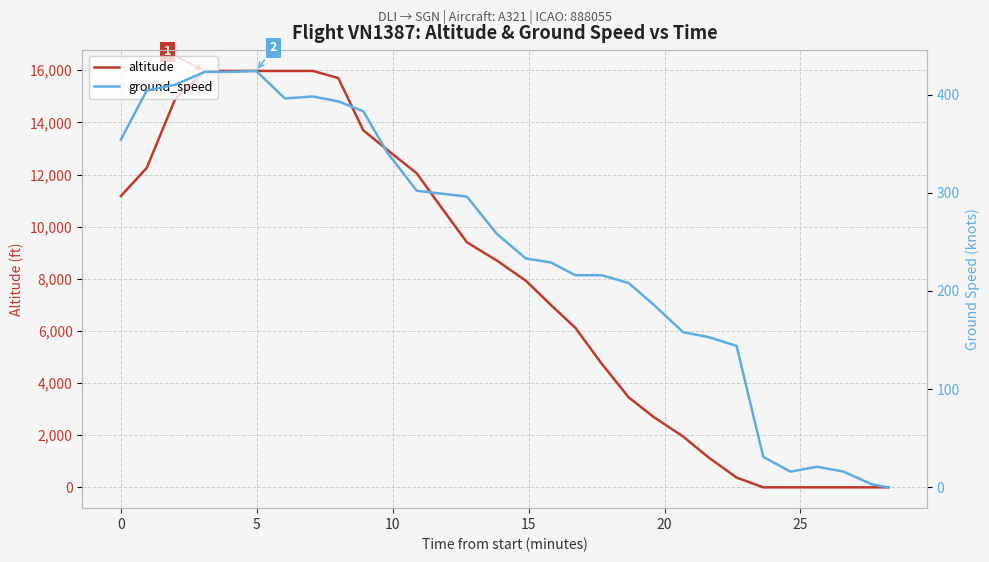

Reading left to right, transcribe all the data shown in this chart.

altitude: 11175	12250	14900	15975	15975	15975	15975	15975	15700	13700	12950	12050	10700	9400	8700	7925	7000	6125	4750	3450	2700	1950	1150	375	0	0	0	0	0	0
ground_speed: 354	404	410	423	423	424	396	398	393	383	341	302	299	296	258	233	229	216	216	208	186	158	153	144	31	16	21	16	3	0